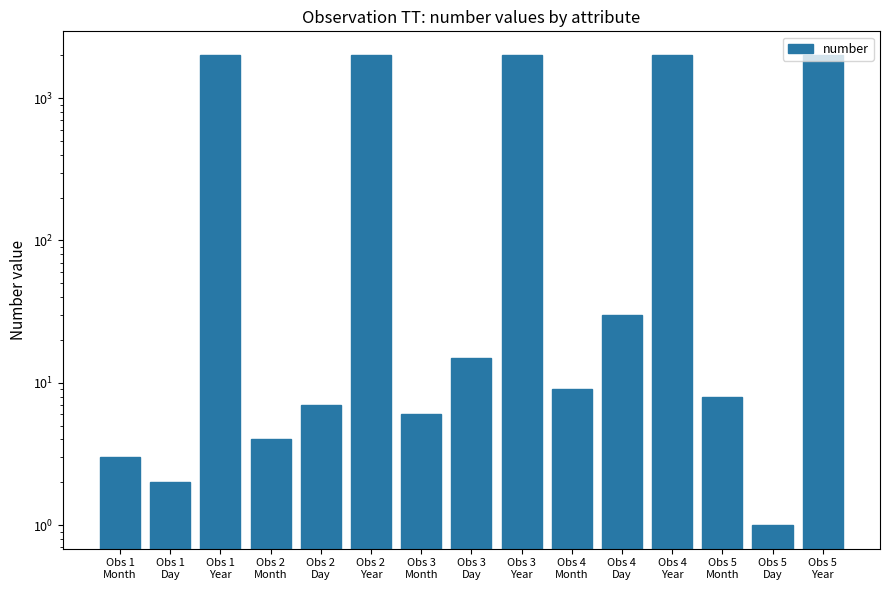

Is it true that the value at Obs 1
Month is 3?

True